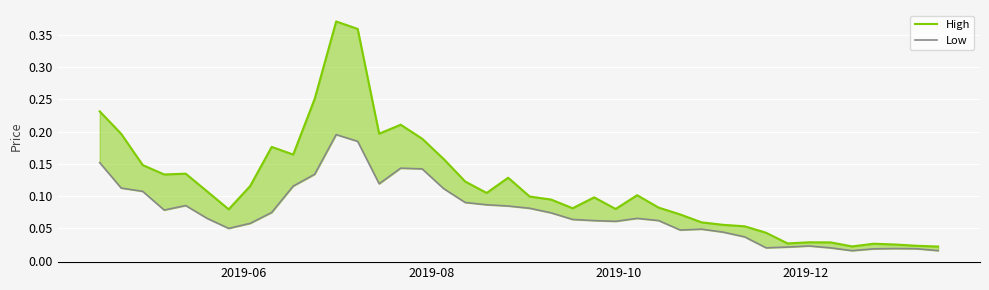

What is the difference between the second highest and minimum values in the High series?

0.3